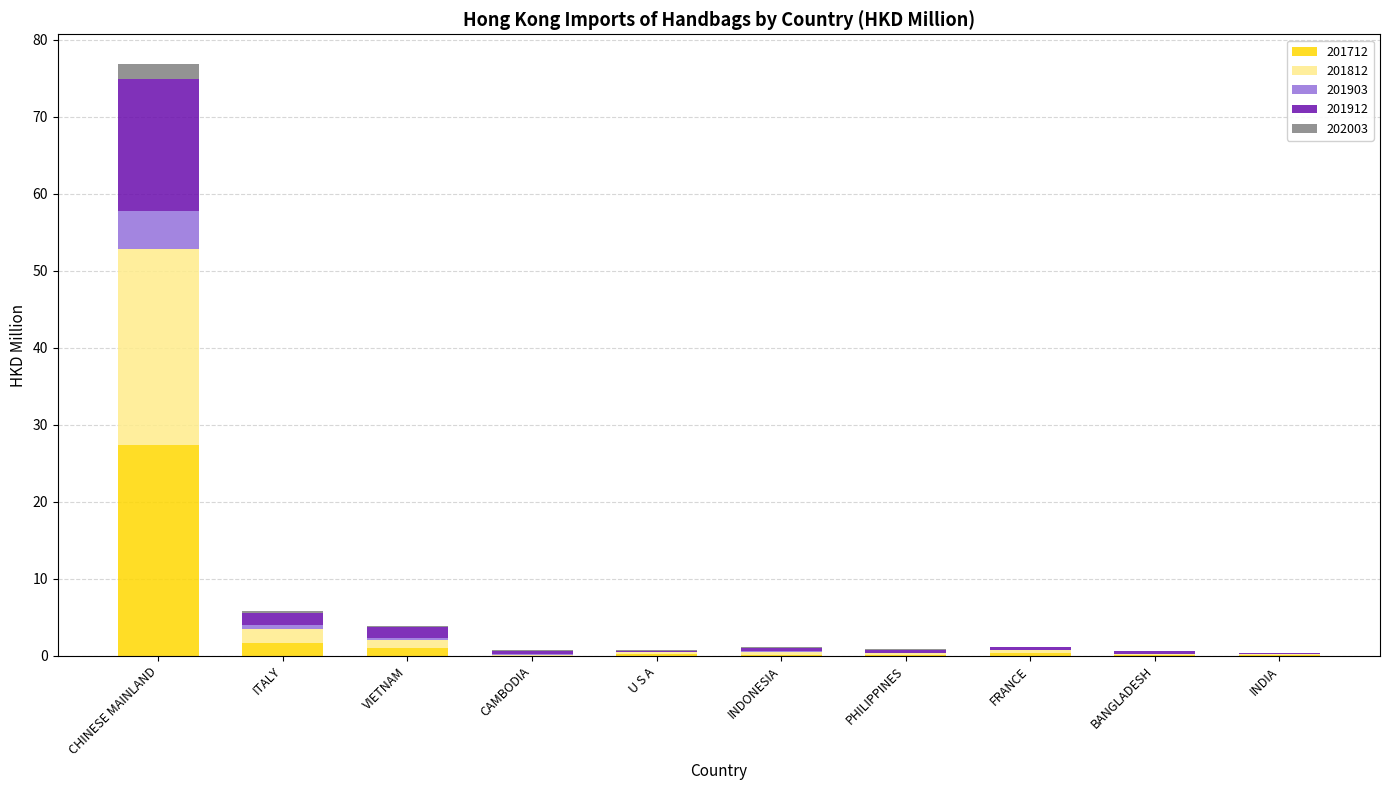

At which category is the sum across all series the highest?

CHINESE MAINLAND